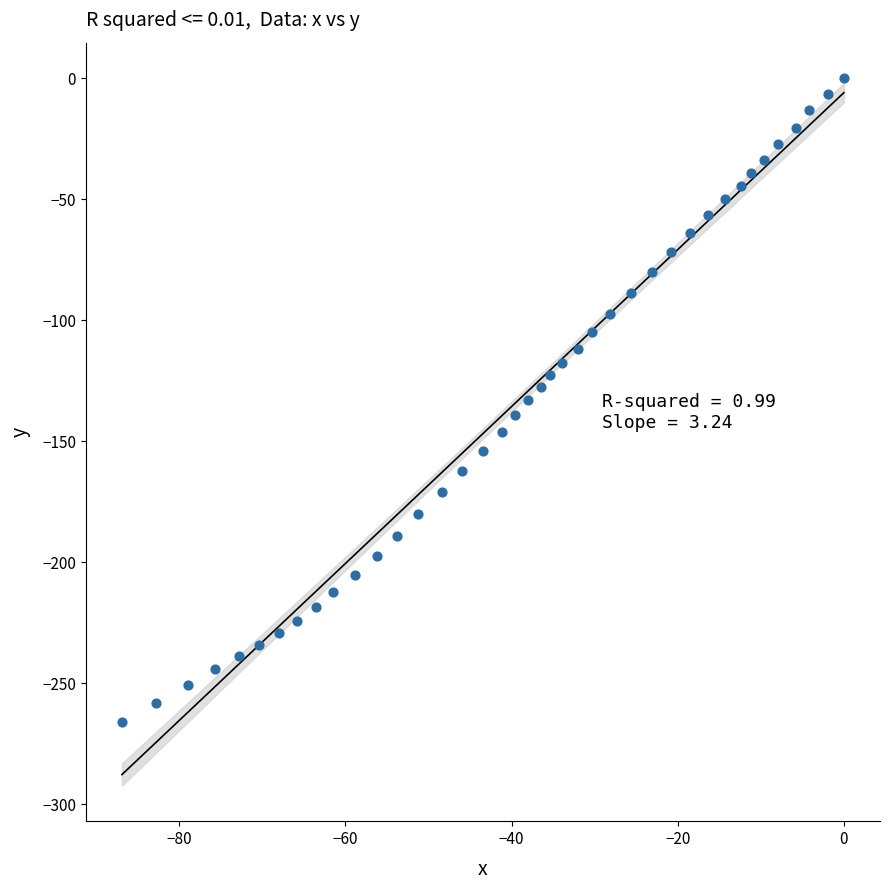

What is the range of Y values (max minus min)?

266.1